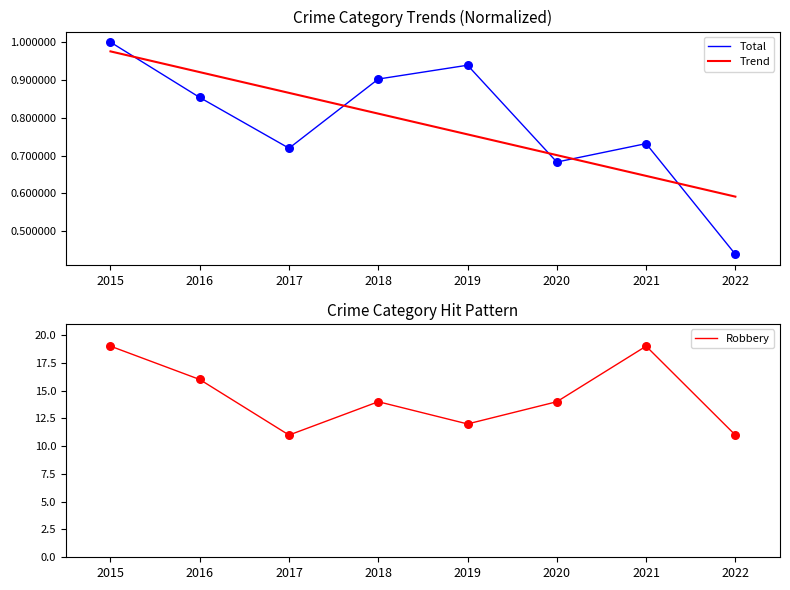

Which series reaches the maximum Y coordinate?

Robbery